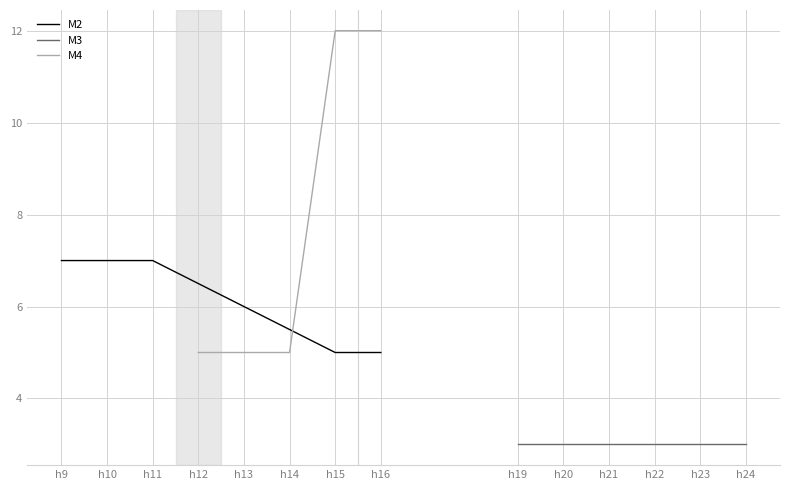

The value of M4 at h12 is 3. True or false?

False